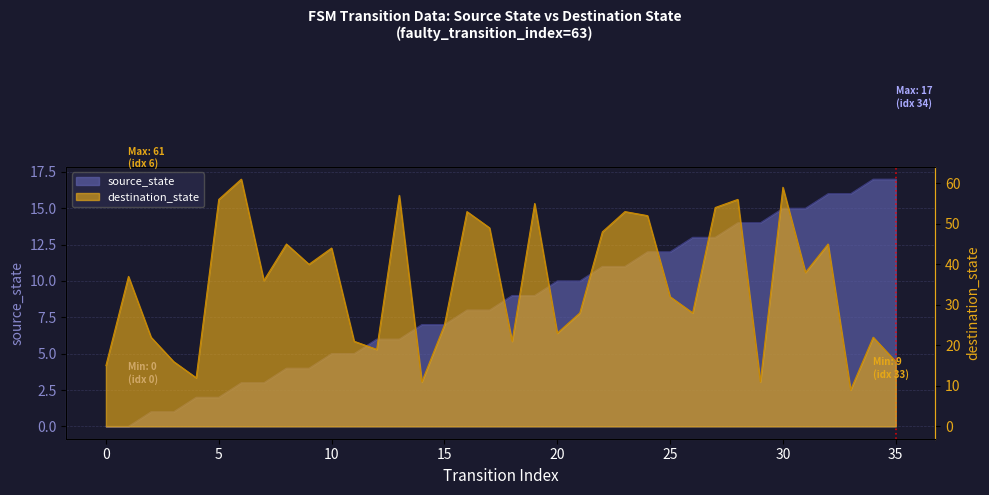

Reading left to right, what are all the values shown in this chart?

source_state: 0=0	1=0	2=1	3=1	4=2	5=2	6=3	7=3	8=4	9=4	10=5	11=5	12=6	13=6	14=7	15=7	16=8	17=8	18=9	19=9	20=10	21=10	22=11	23=11	24=12	25=12	26=13	27=13	28=14	29=14	30=15	31=15	32=16	33=16	34=17	35=17
destination_state: 0=15	1=37	2=22	3=16	4=12	5=56	6=61	7=36	8=45	9=40	10=44	11=21	12=19	13=57	14=11	15=25	16=53	17=49	18=21	19=55	20=23	21=28	22=48	23=53	24=52	25=32	26=28	27=54	28=56	29=11	30=59	31=38	32=45	33=9	34=22	35=16